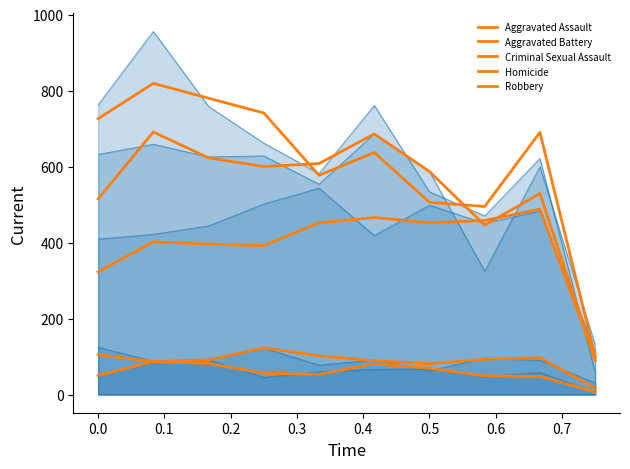

At 0.6, list the series in order from smallest to largest.

Homicide, Criminal Sexual Assault, Aggravated Battery, Aggravated Assault, Robbery